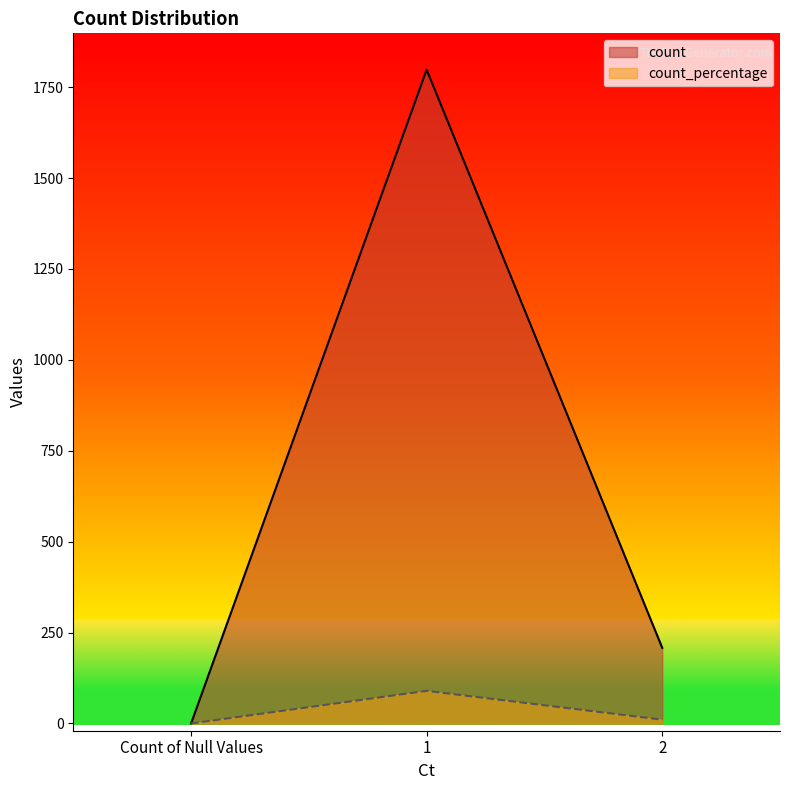

What is the label of the 3rd point from the left?

2